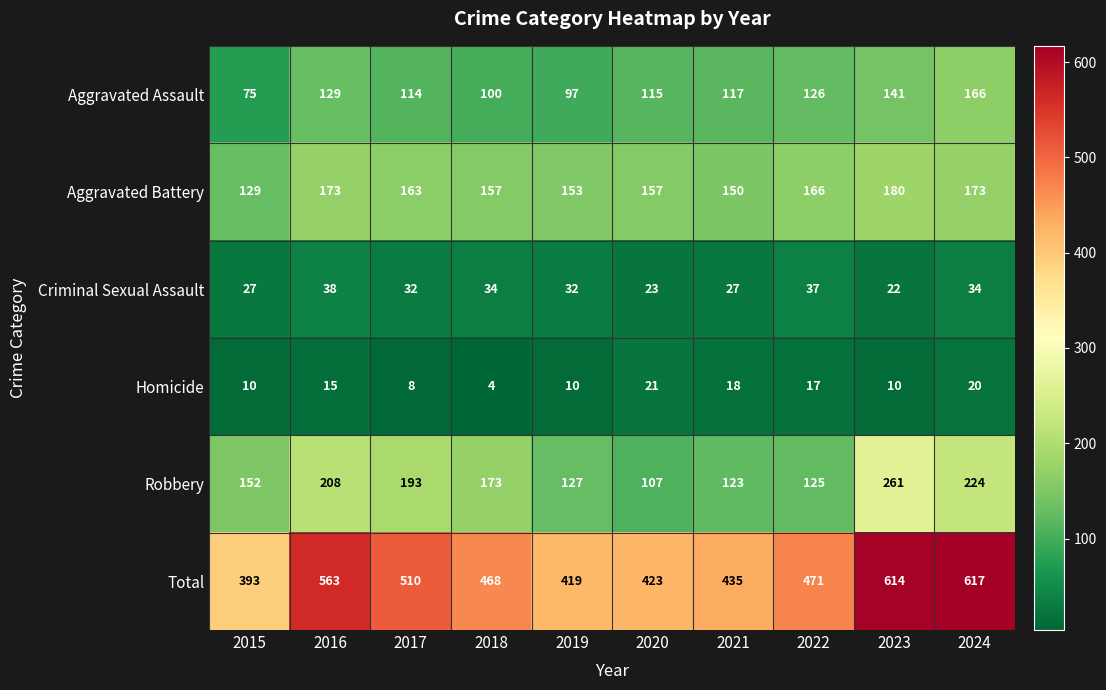

Rank the series by their maximum value, from lowest to highest.

Homicide, Criminal Sexual Assault, Aggravated Assault, Aggravated Battery, Robbery, Total